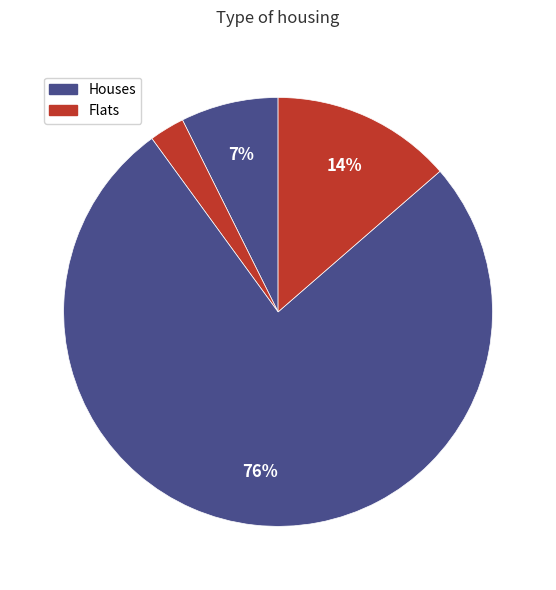

How many slices are in this pie chart?

4